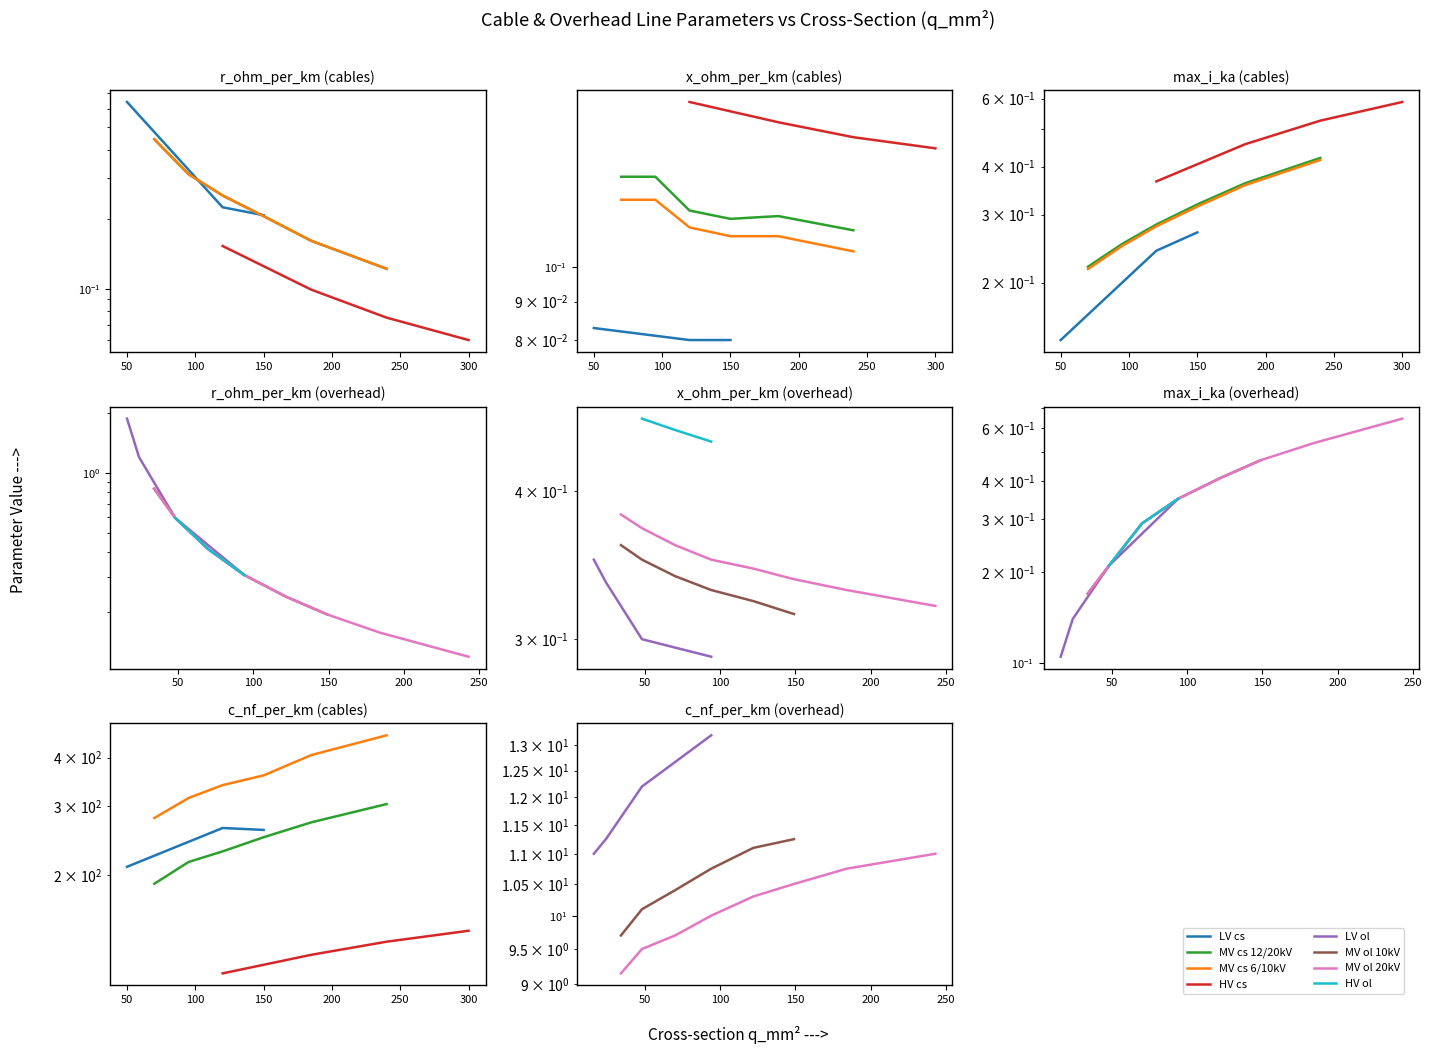

Where is the first local maximum for max_i_ka?

2